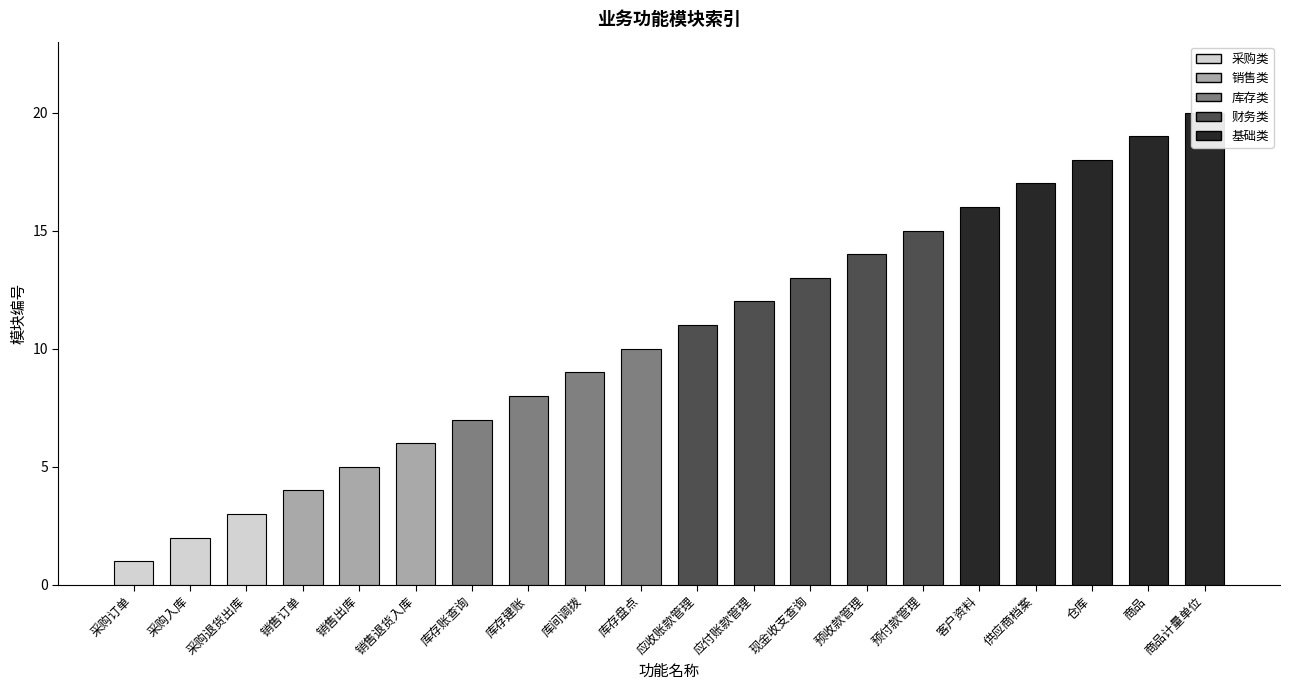

Where does the data first go above 11?

应付账款管理